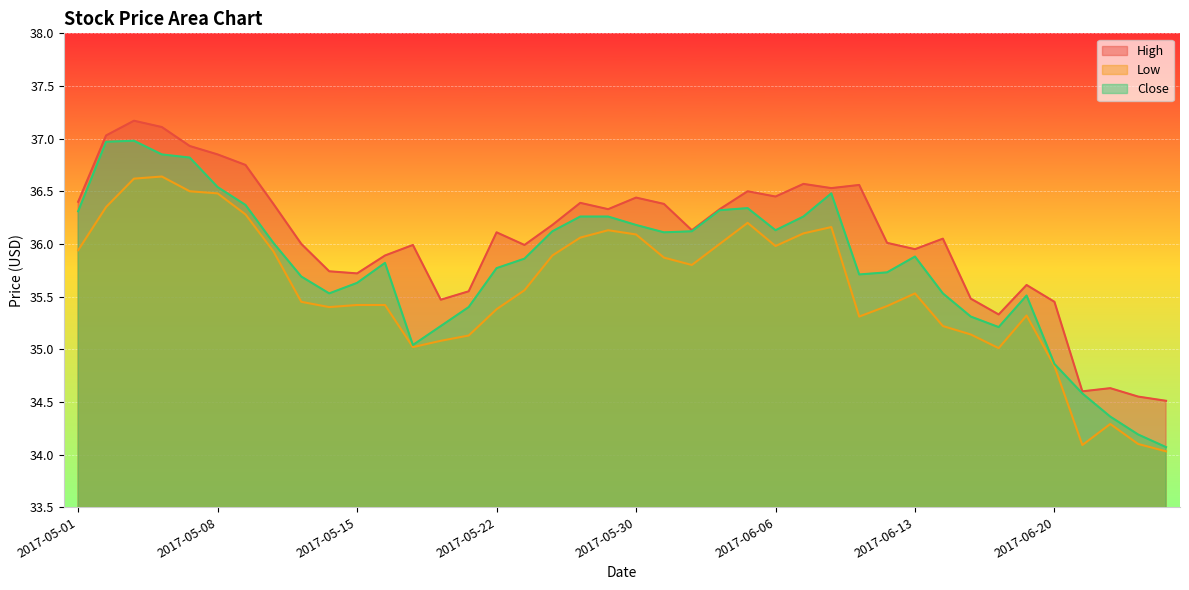

True or false: Close and Low intersect in this chart.

False